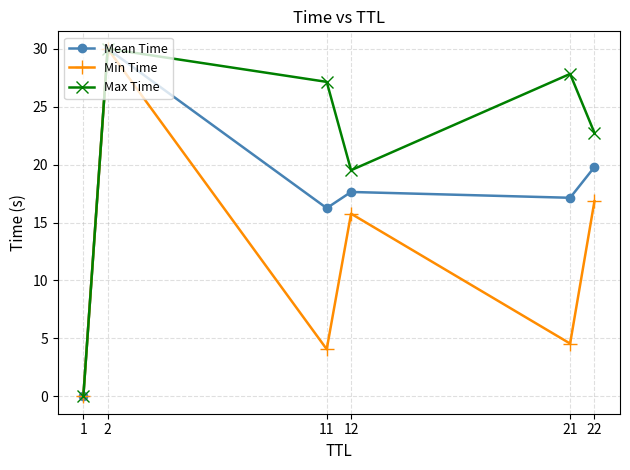

Rank the series by their average value, from highest to lowest.

Max Time, Mean Time, Min Time